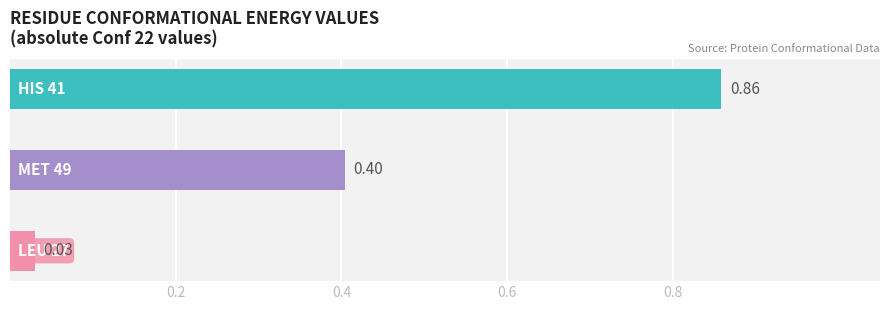

Is it true that MET 49 equals -0.1 at HIS 41?

False